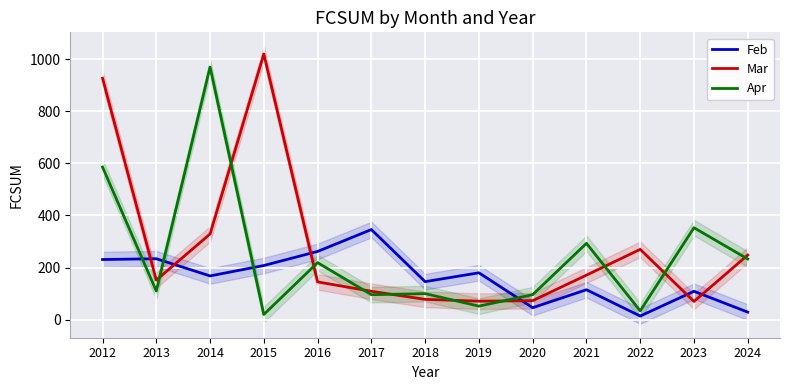

Which series ends up on top after the final intersection of Apr and Feb?

Apr